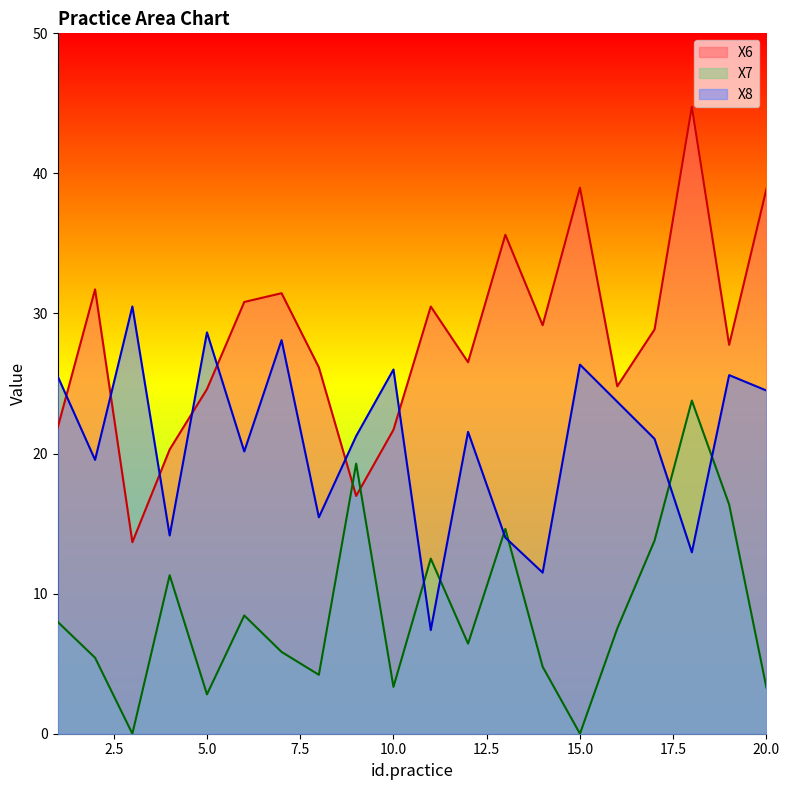

Rank the series at 8 from lowest to highest value.

X7, X8, X6